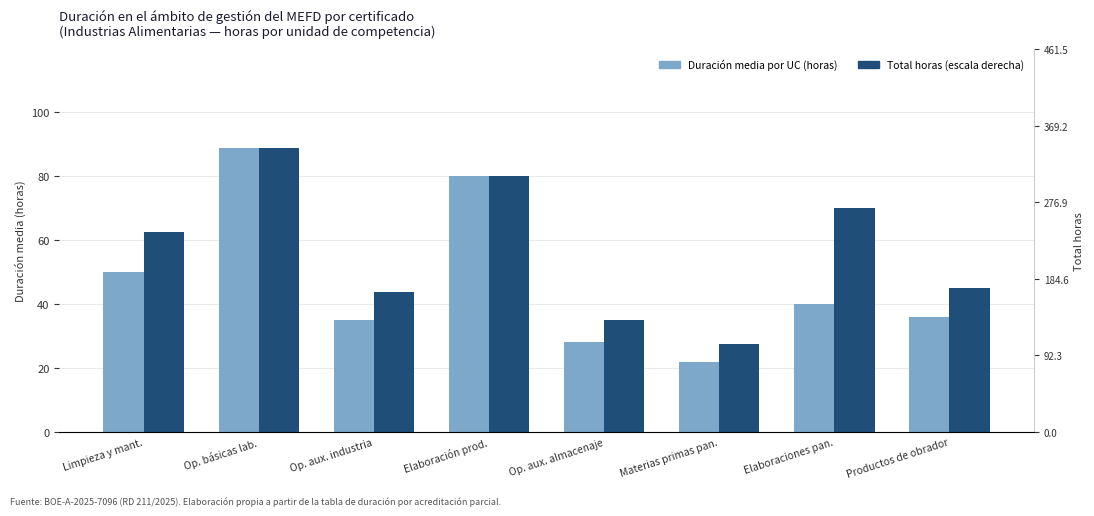

Which series has the largest total across all categories?

Total horas (escala derecha)